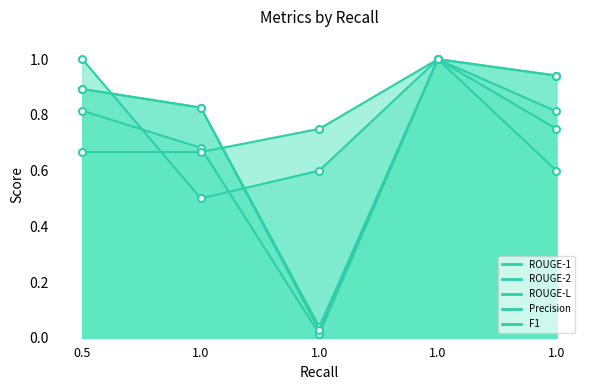

What is the difference between the highest and lowest values at 1.0?

0.3